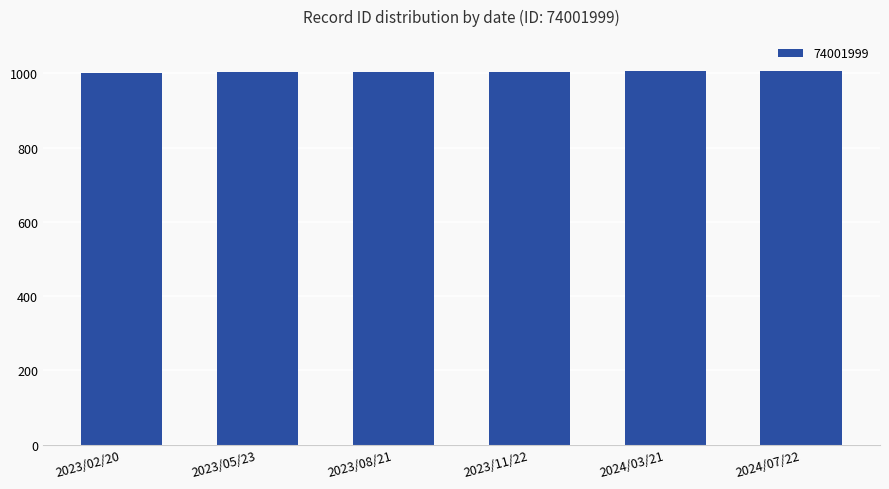

What position from the left is 2024/03/21?

5